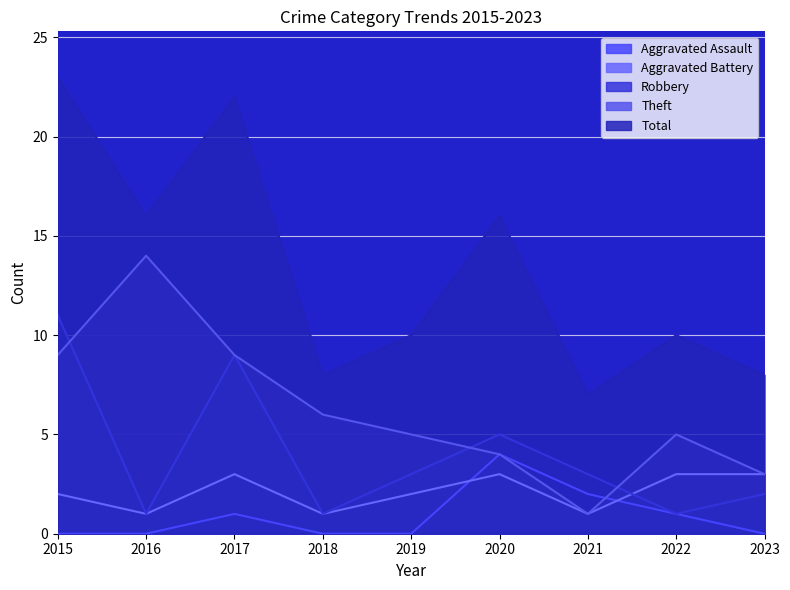

Which series has the largest total across all categories?

Total